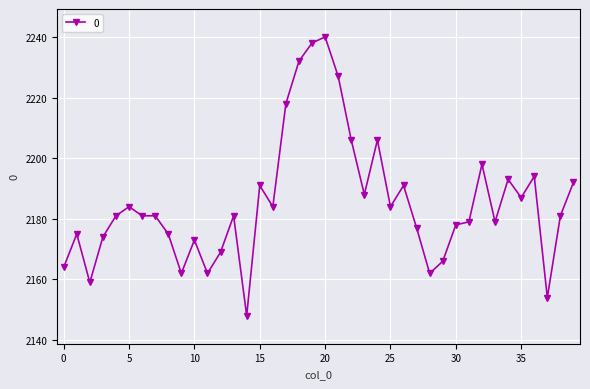

What is the value of the 3rd point from the left?

2159